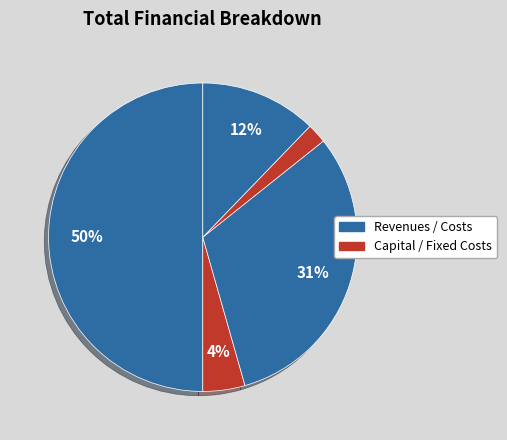

Count the number of slices in the pie.

5